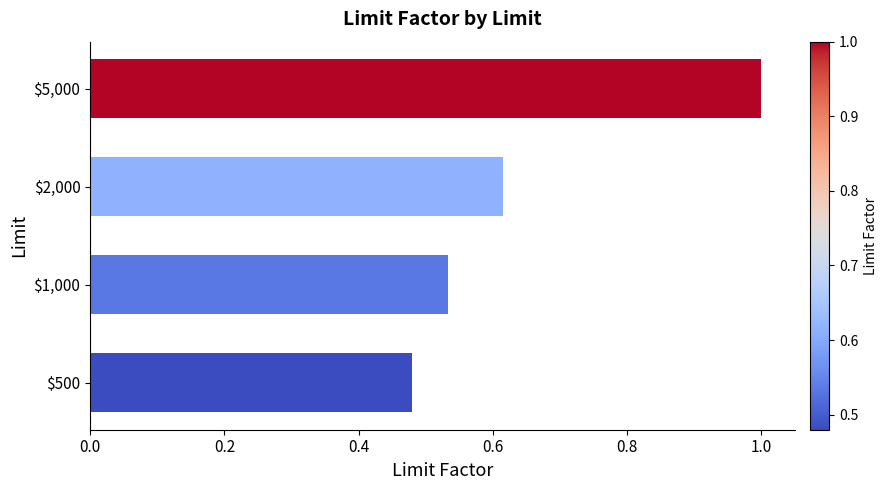

Rank the categories by value from highest to lowest.

$5,000, $2,000, $1,000, $500